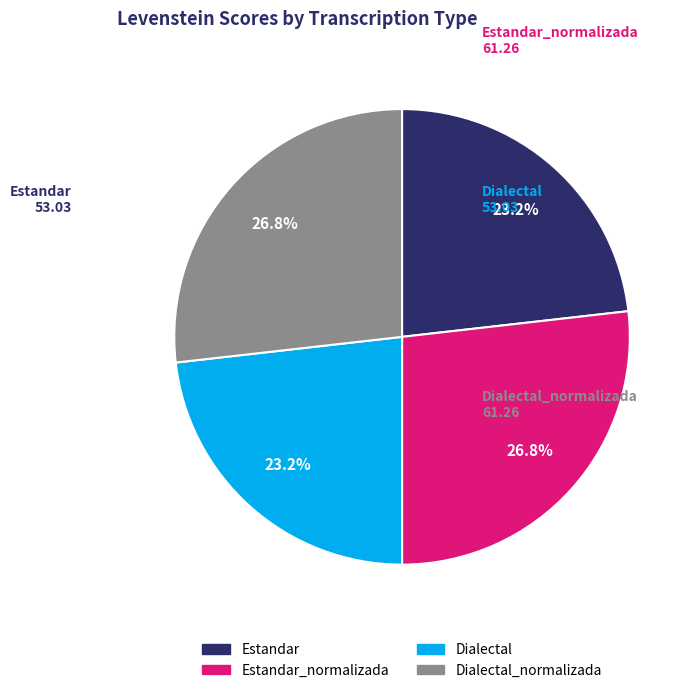

Is there a majority slice in this chart?

No